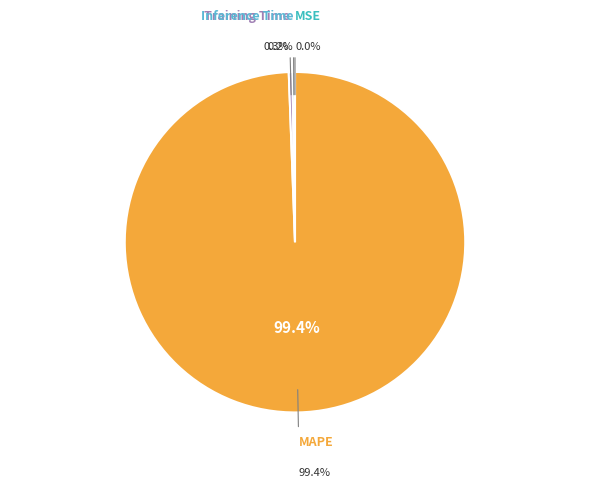

True or false: MAPE accounts for 99% of the total.

True